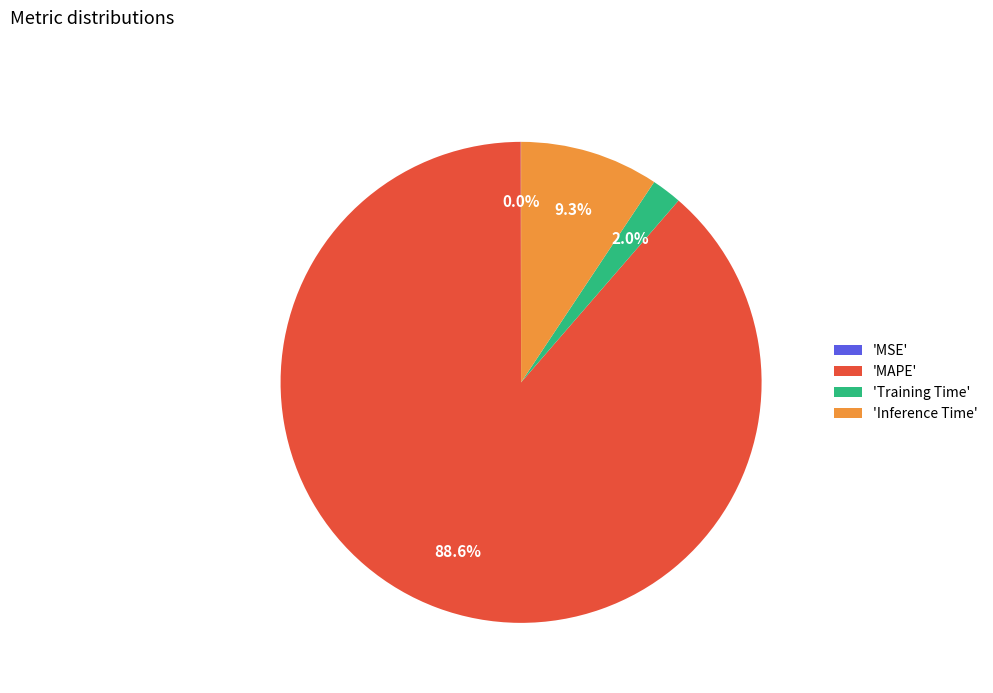

What percentage is NOT represented by 'Training Time'?

98.0%